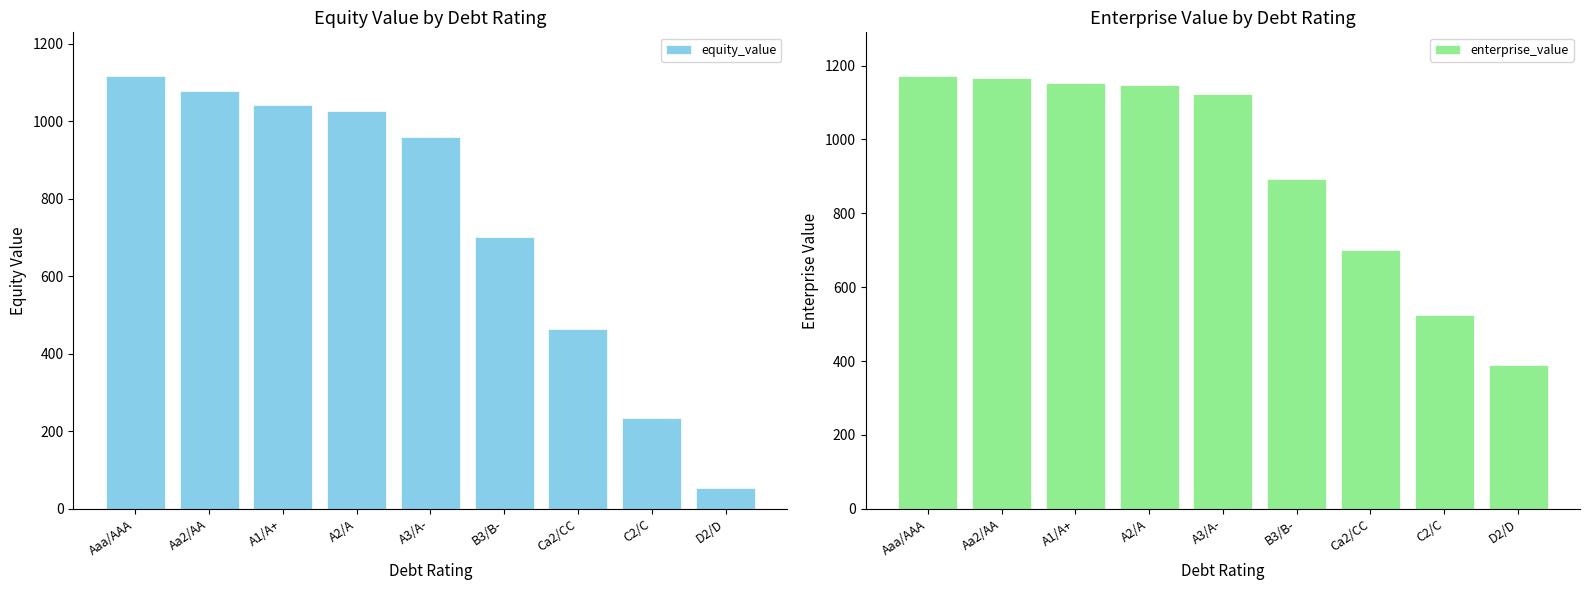

The value of enterprise_value at A3/A- is 1124.3. True or false?

True